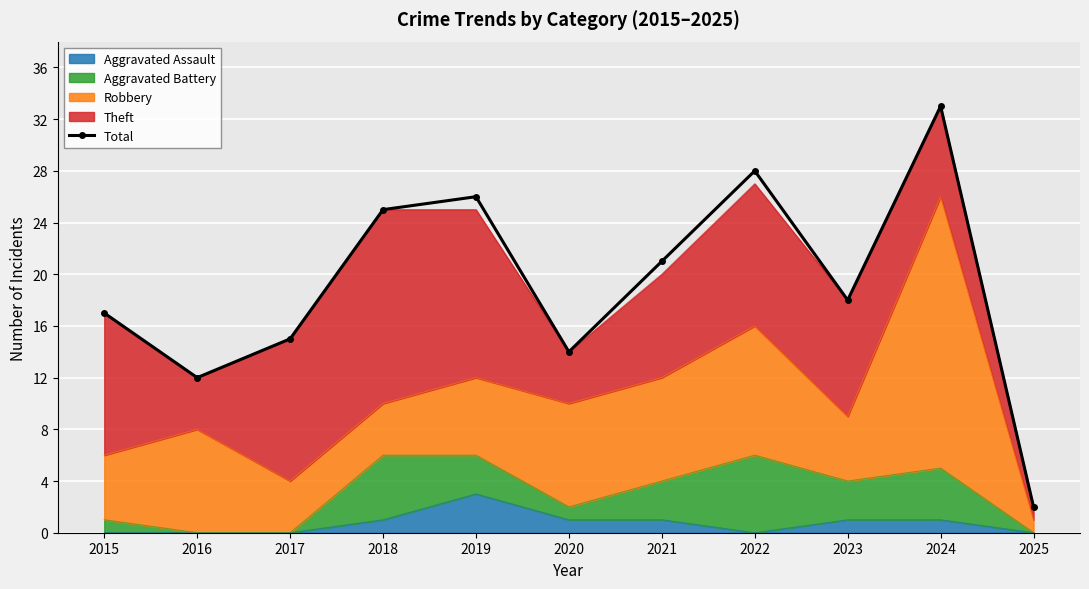

How many points are higher than both their immediate neighbors (excluding endpoints)?

3